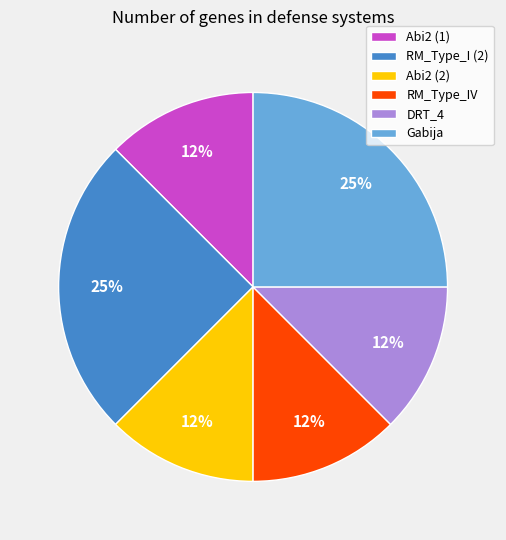

To the nearest percent, what is the average slice percentage?

17%